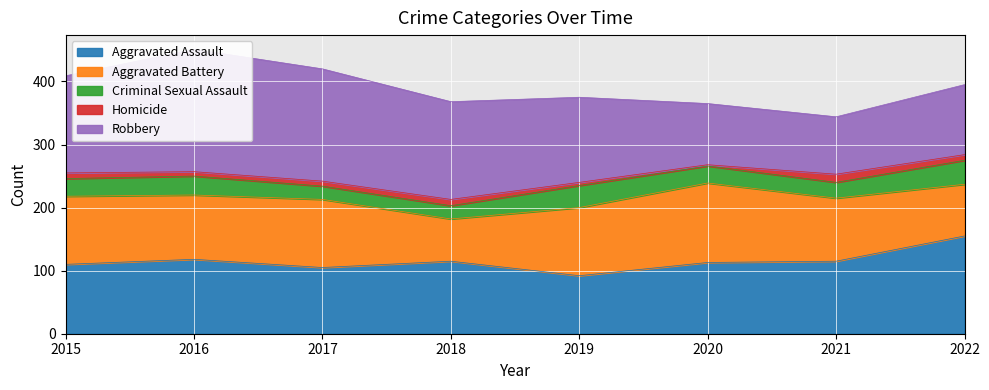

Which series has the largest range (max minus min)?

Robbery